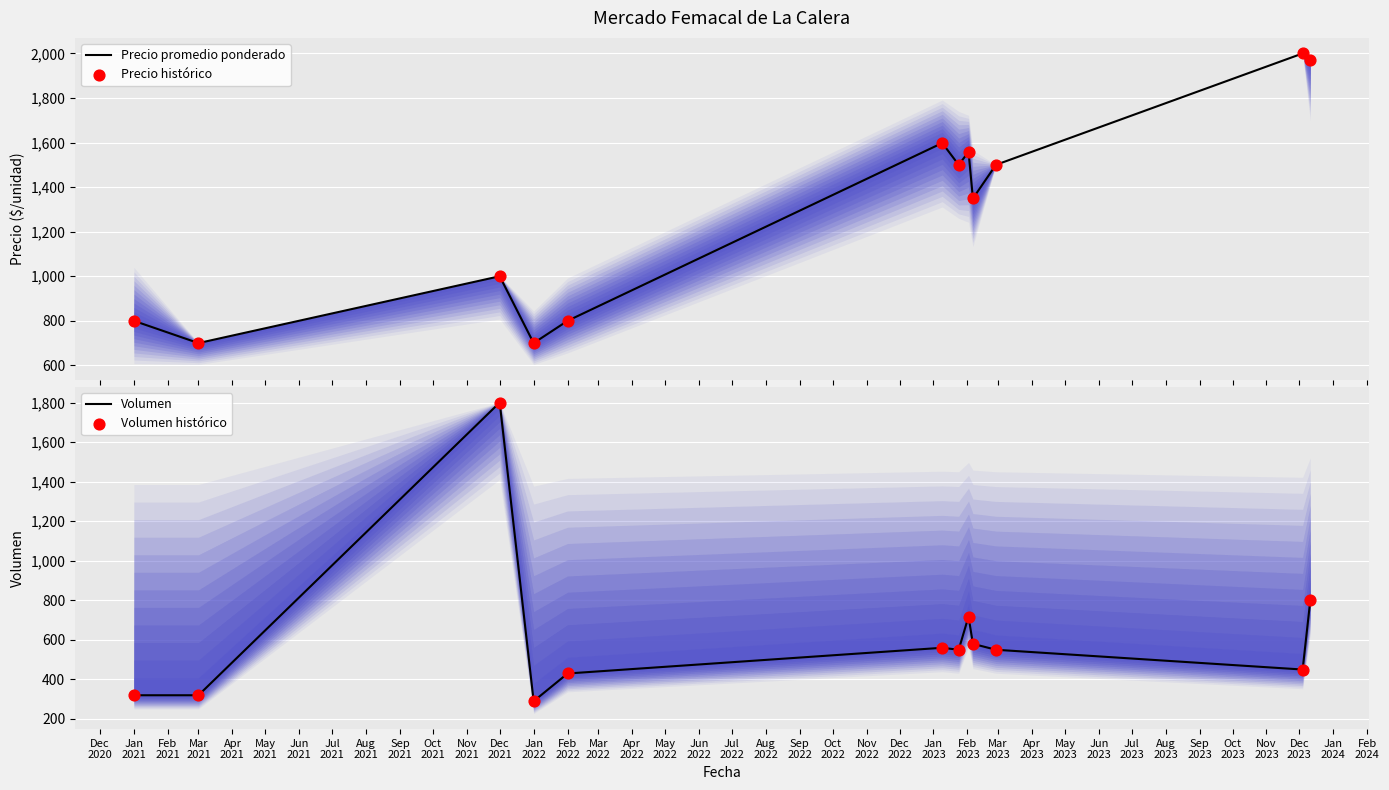

At how many categories does at least one series exceed 304?

12